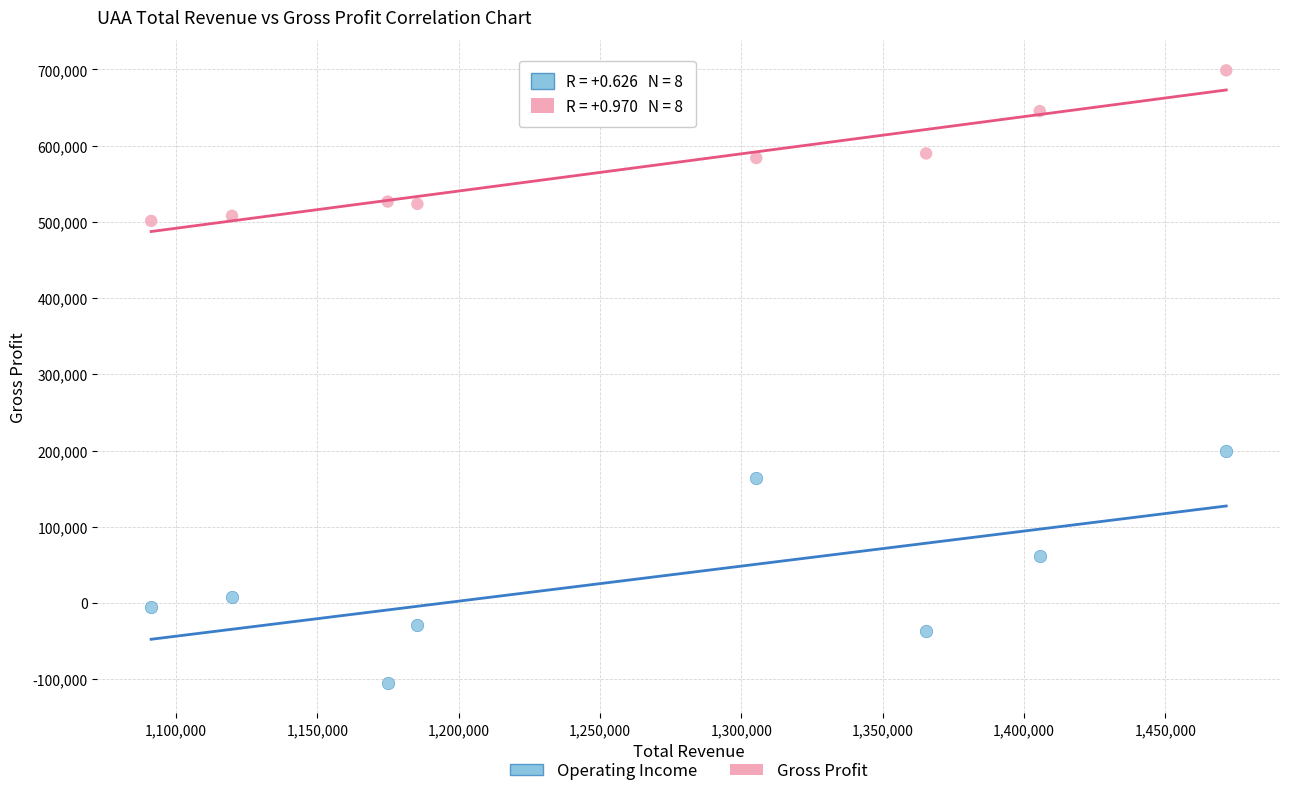

What are all the series names shown in the legend?

Operating Income, Gross Profit